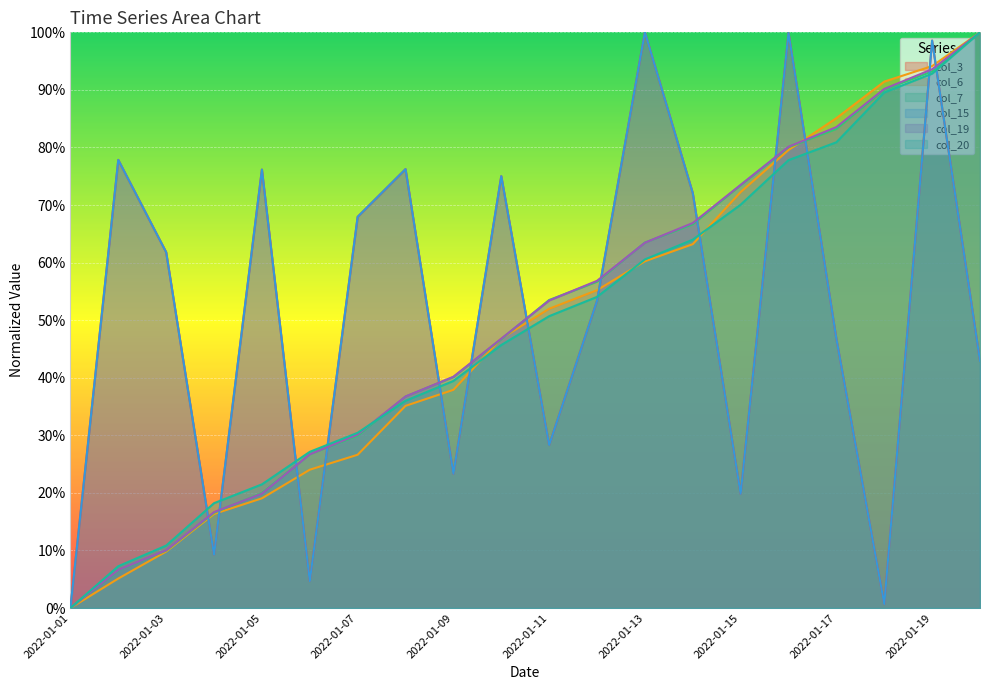

Which series has the largest total across all categories?

col_3